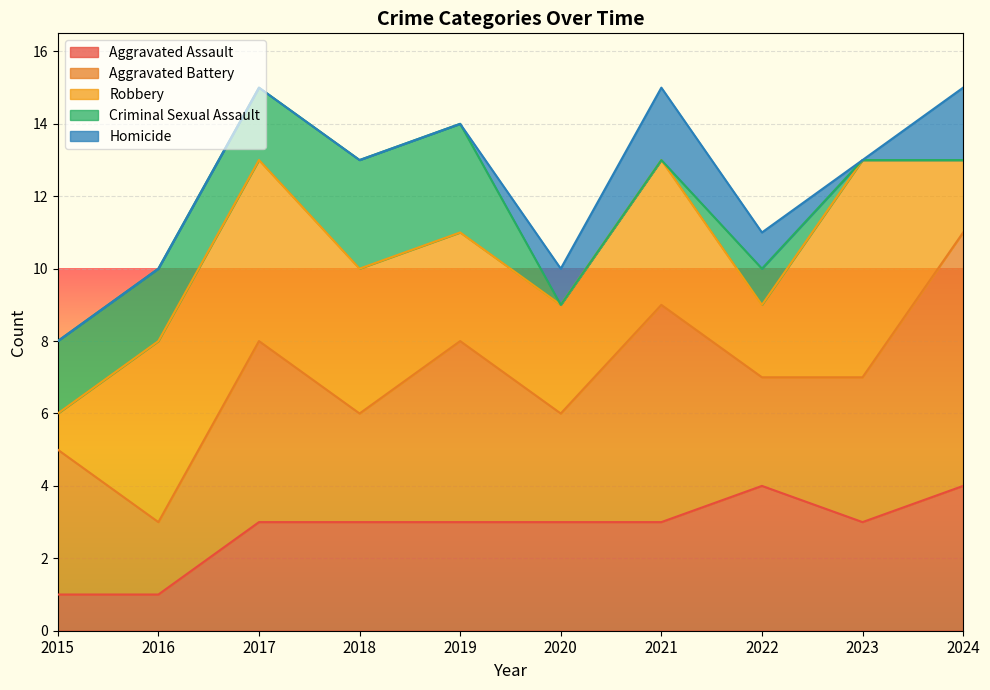

What is the average value of the Robbery series?

4